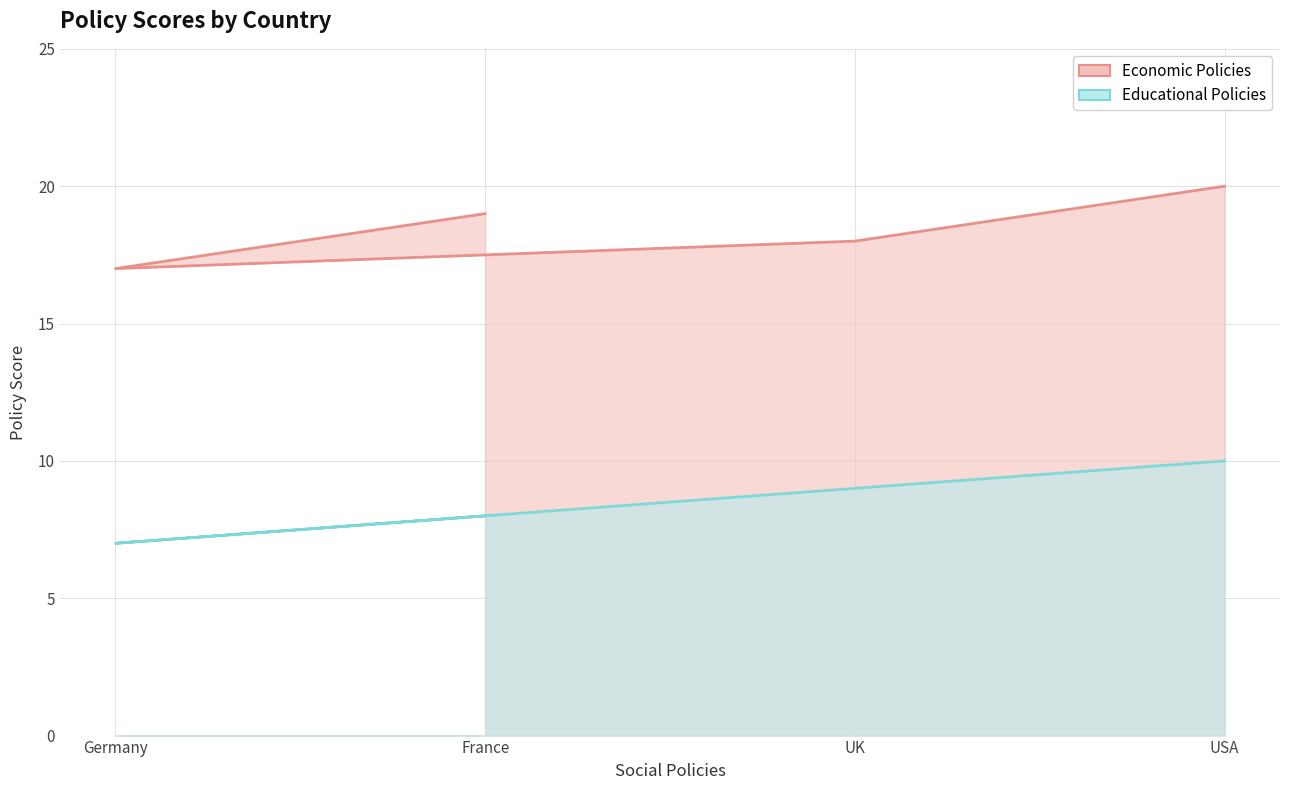

Between UK and USA, which is larger?

USA